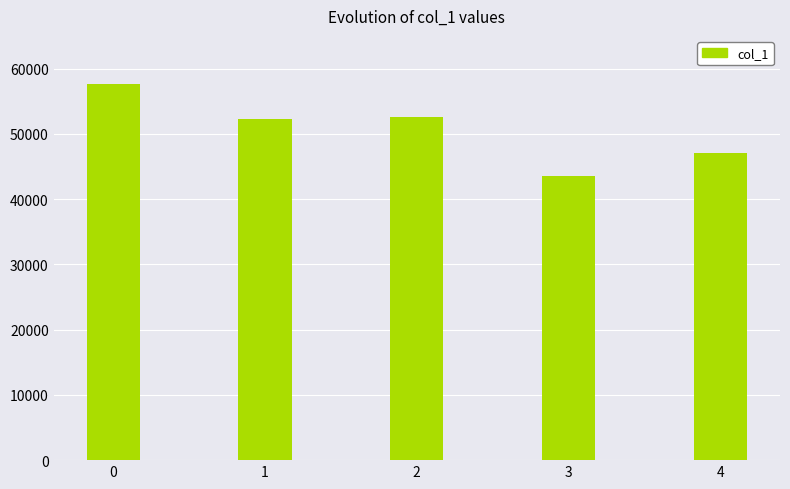

The value at 4 is 47105. True or false?

True